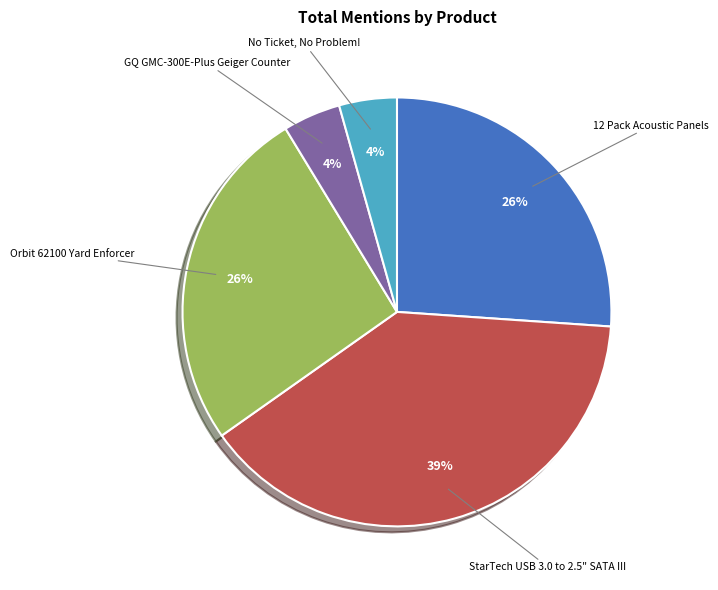

Is it true that Orbit 62100 Yard Enforcer is 18% of the pie?

False